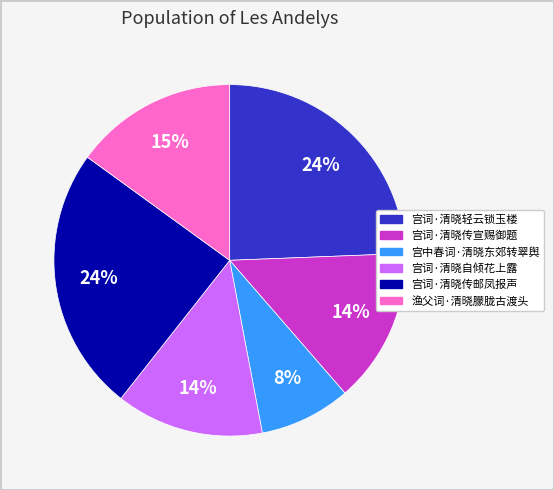

Combined, do 宫中春词·清晓东郊转翠舆 and 宫词·清晓轻云锁玉楼 account for over 50%?

No